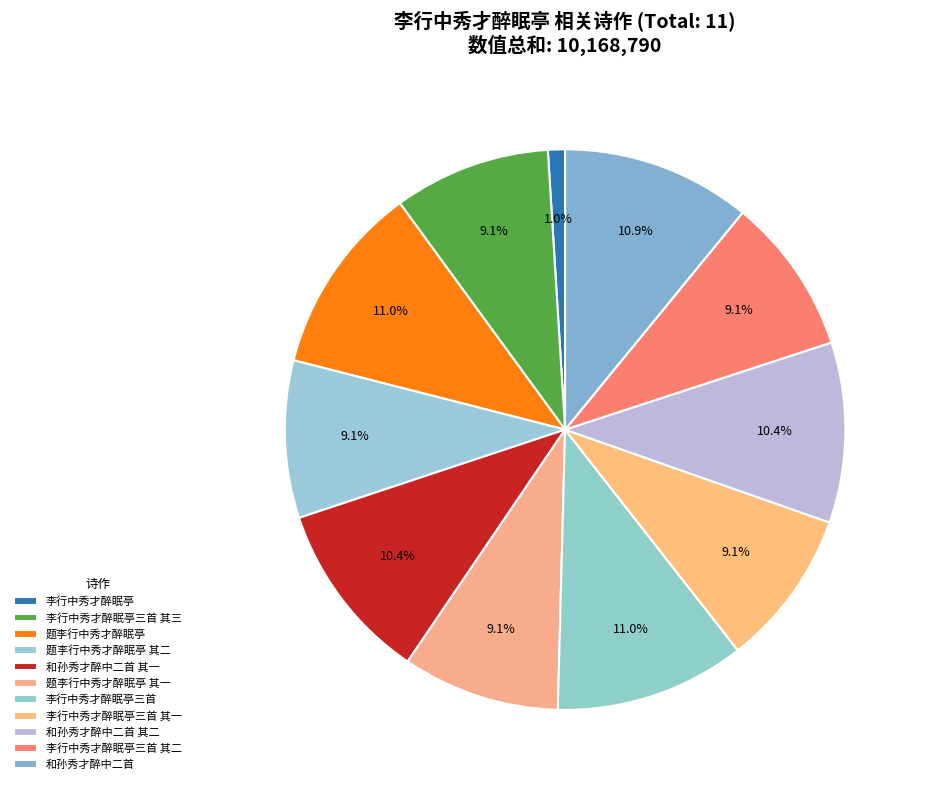

How many segments does this pie chart have?

11